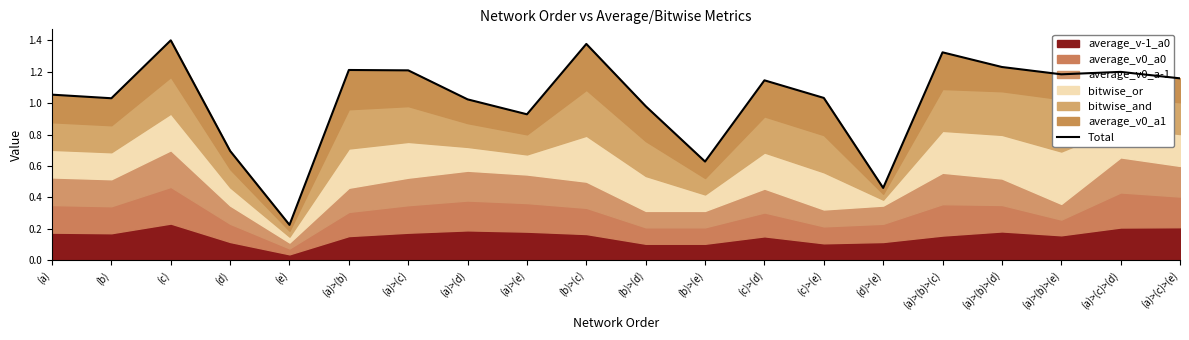

What is the average value?

1.0